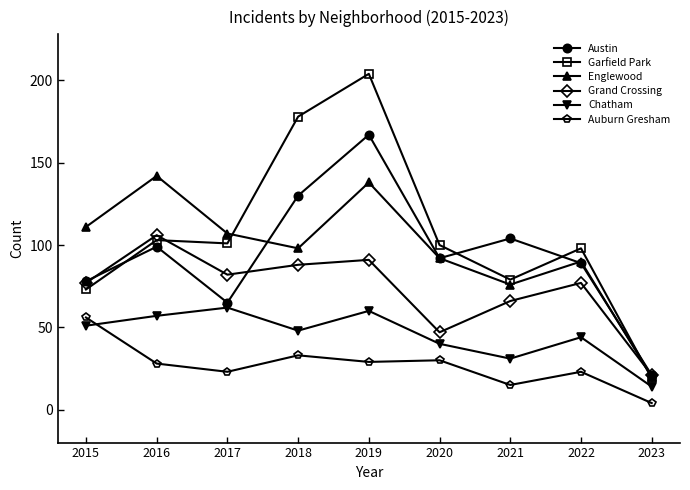

Is this an area chart (filled region under the line)?

No